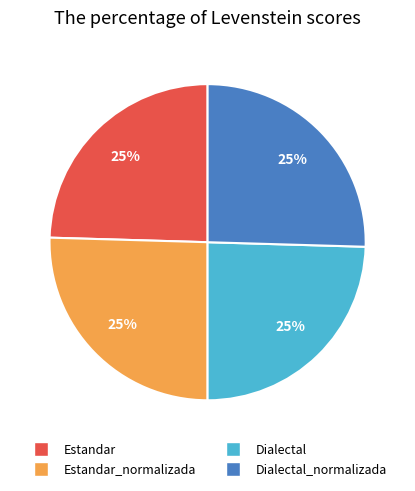

How many segments does this pie chart have?

4